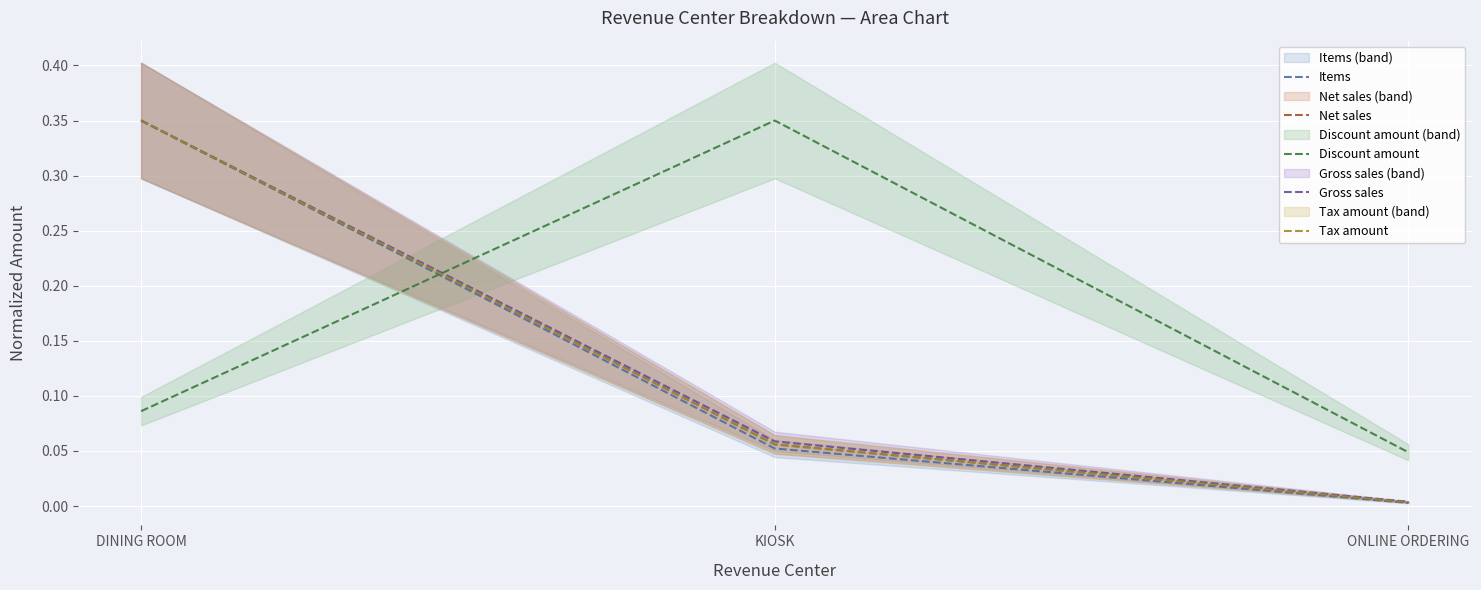

What position from the left is KIOSK?

2